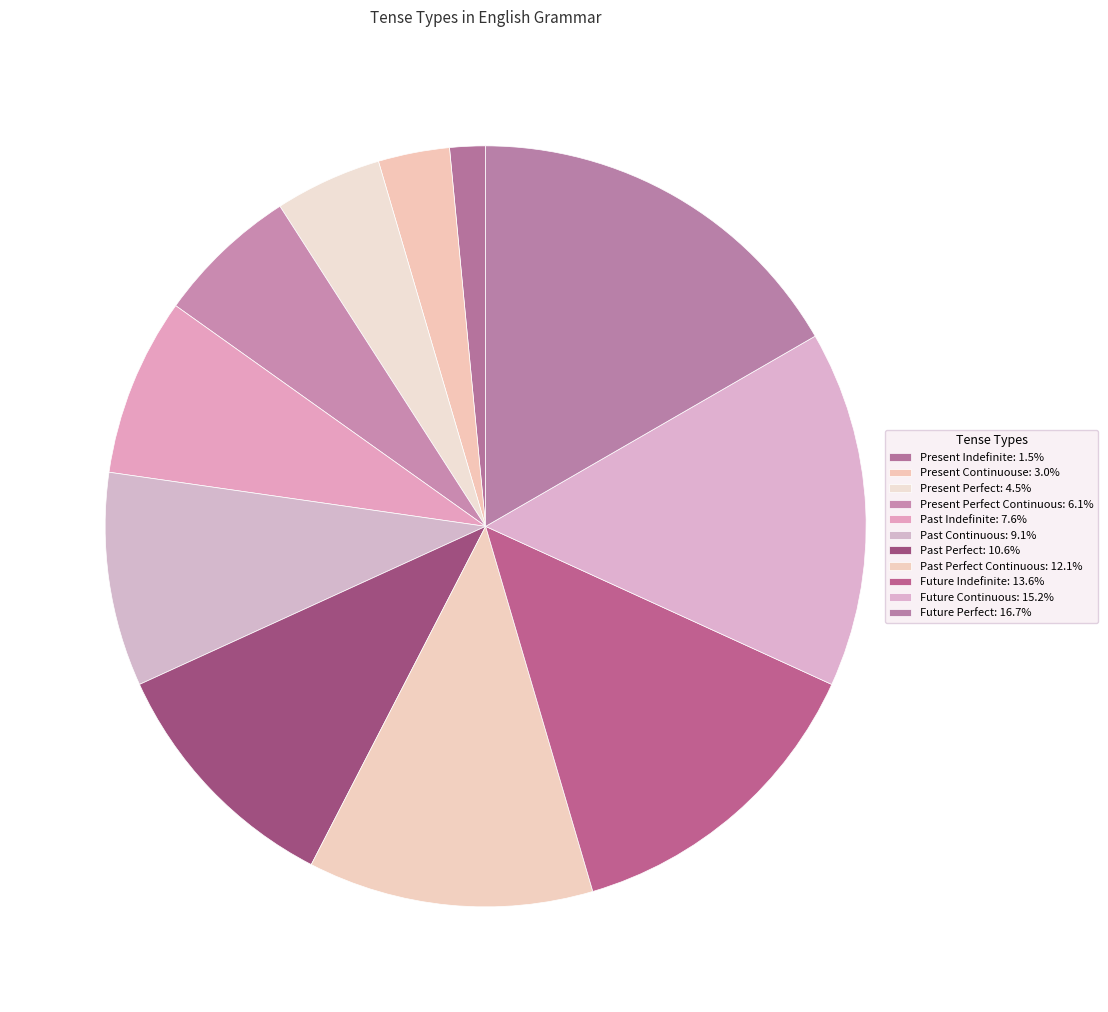

How many segments does this pie chart have?

11